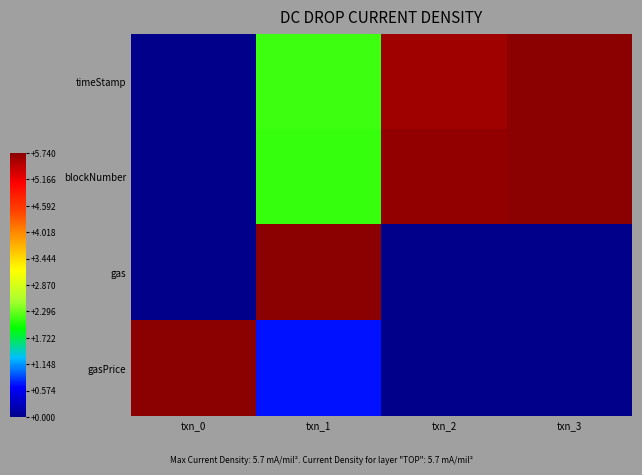

Reading right to left, list all the values displayed in this chart.

timeStamp: txn_3=1.0	txn_2=1.0	txn_1=0.4	txn_0=0.0
blockNumber: txn_3=1.0	txn_2=1.0	txn_1=0.4	txn_0=0.0
gas: txn_3=0.0	txn_2=0.0	txn_1=1.0	txn_0=0.0
gasPrice: txn_3=0.0	txn_2=0.0	txn_1=0.1	txn_0=1.0